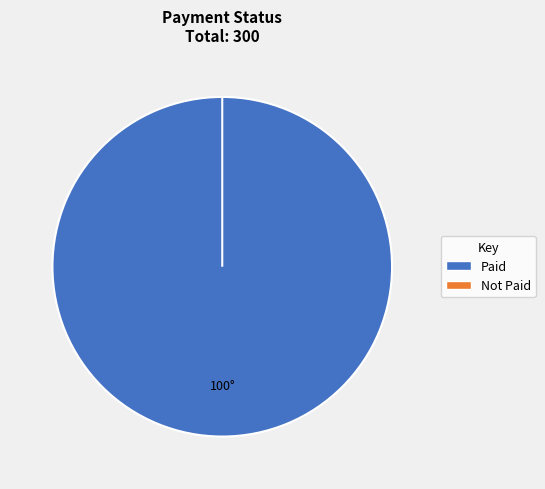

What is the smallest slice in the pie chart?

Not Paid